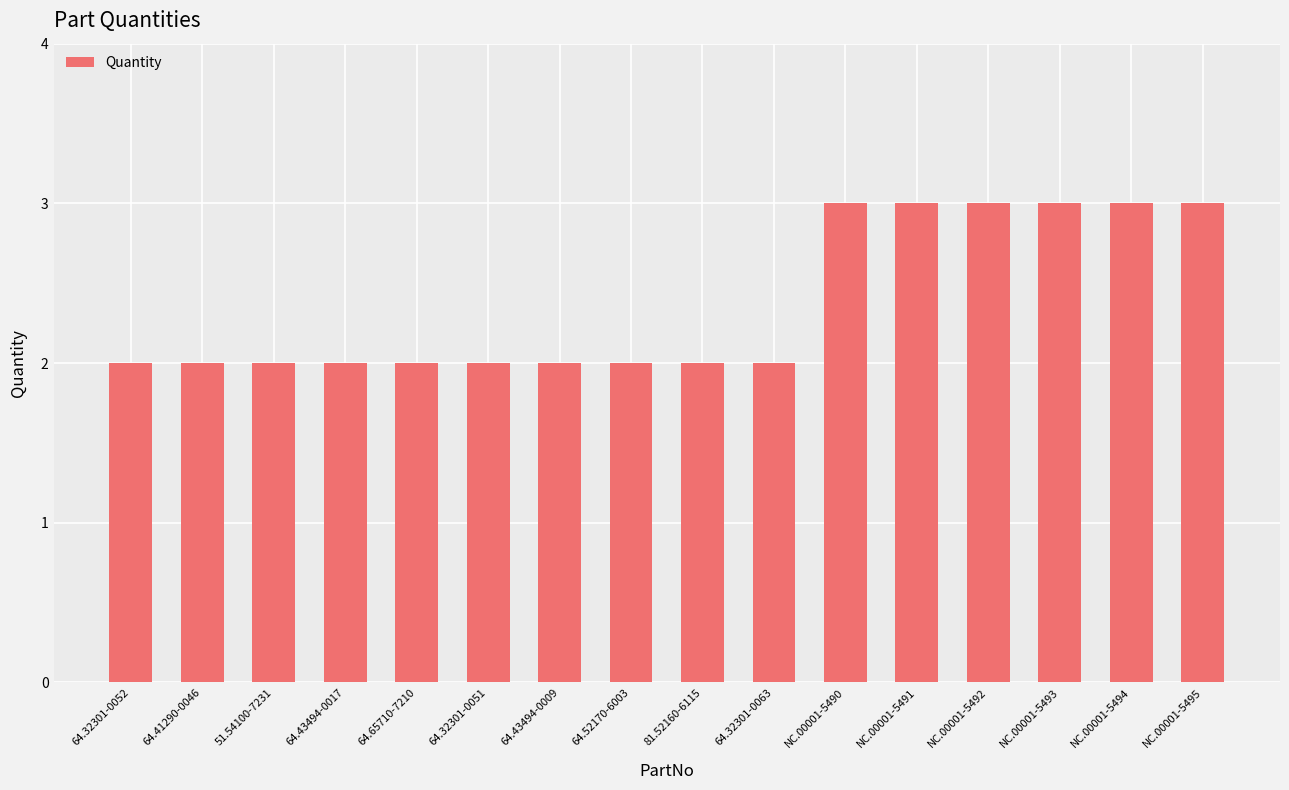

Is it true that the value at 64.65710-7210 is 2?

True